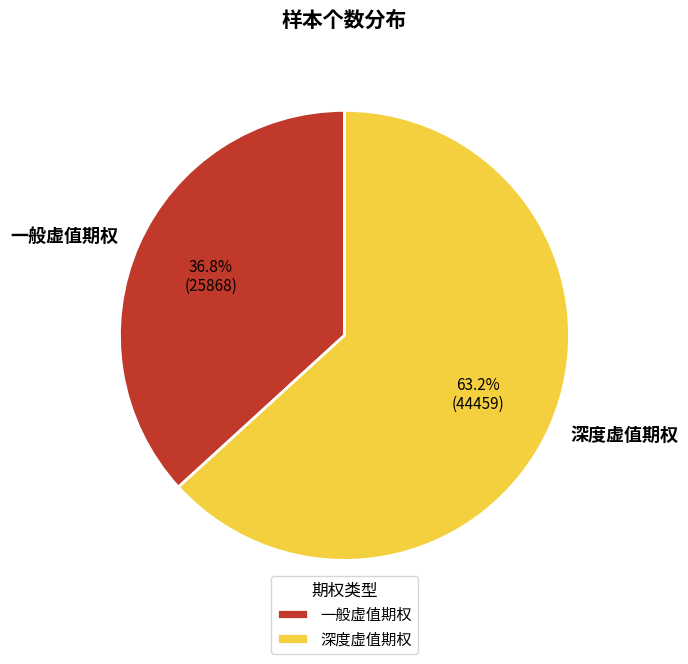

Rank the categories by value from lowest to highest.

一般虚值期权, 深度虚值期权